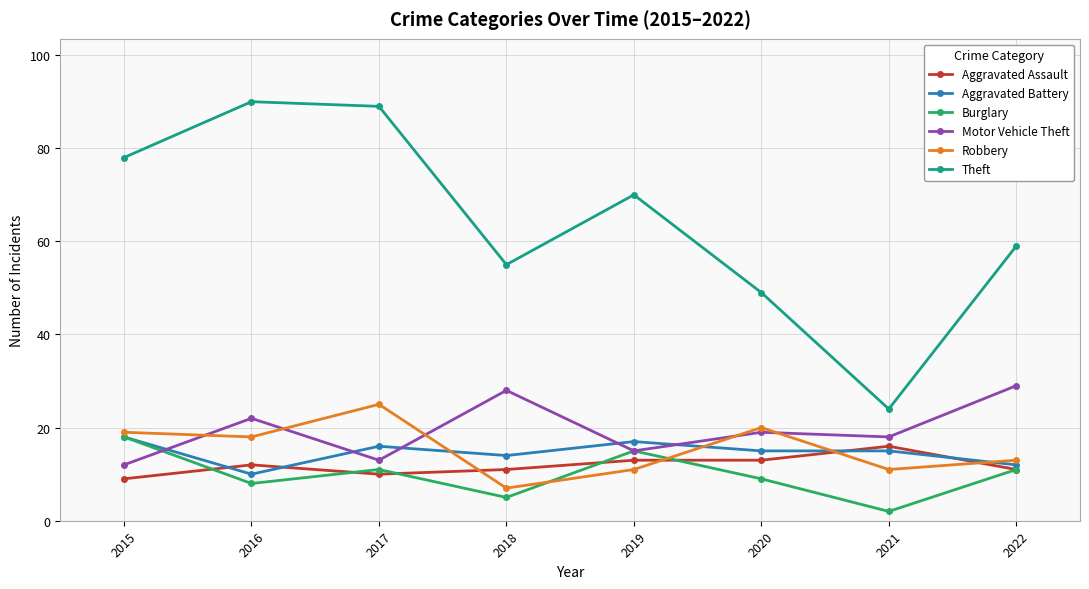

What is the value of the Burglary point at the 7th from the left?

2